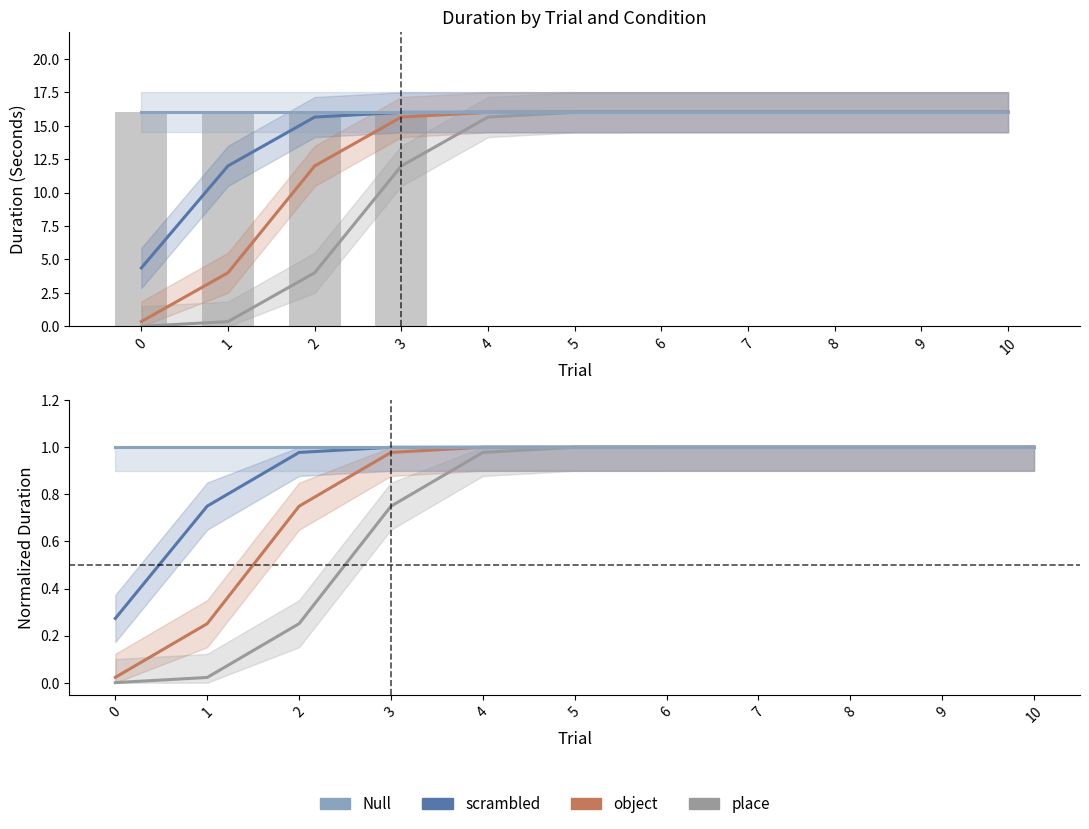

Are the bars horizontal?

No